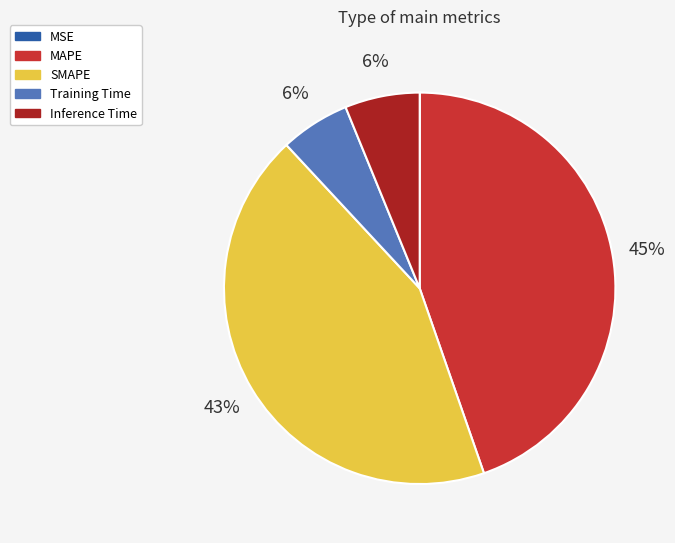

Is there any slice that represents more than half of the pie?

No